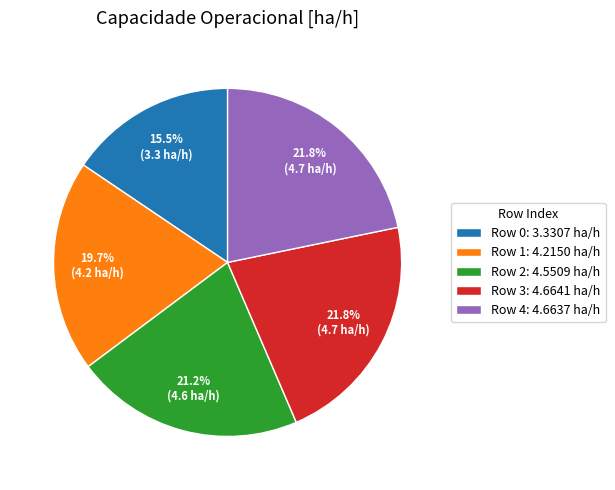

Combined, do Row 3: 4.6641 ha/h and Row 1: 4.2150 ha/h account for over 50%?

No